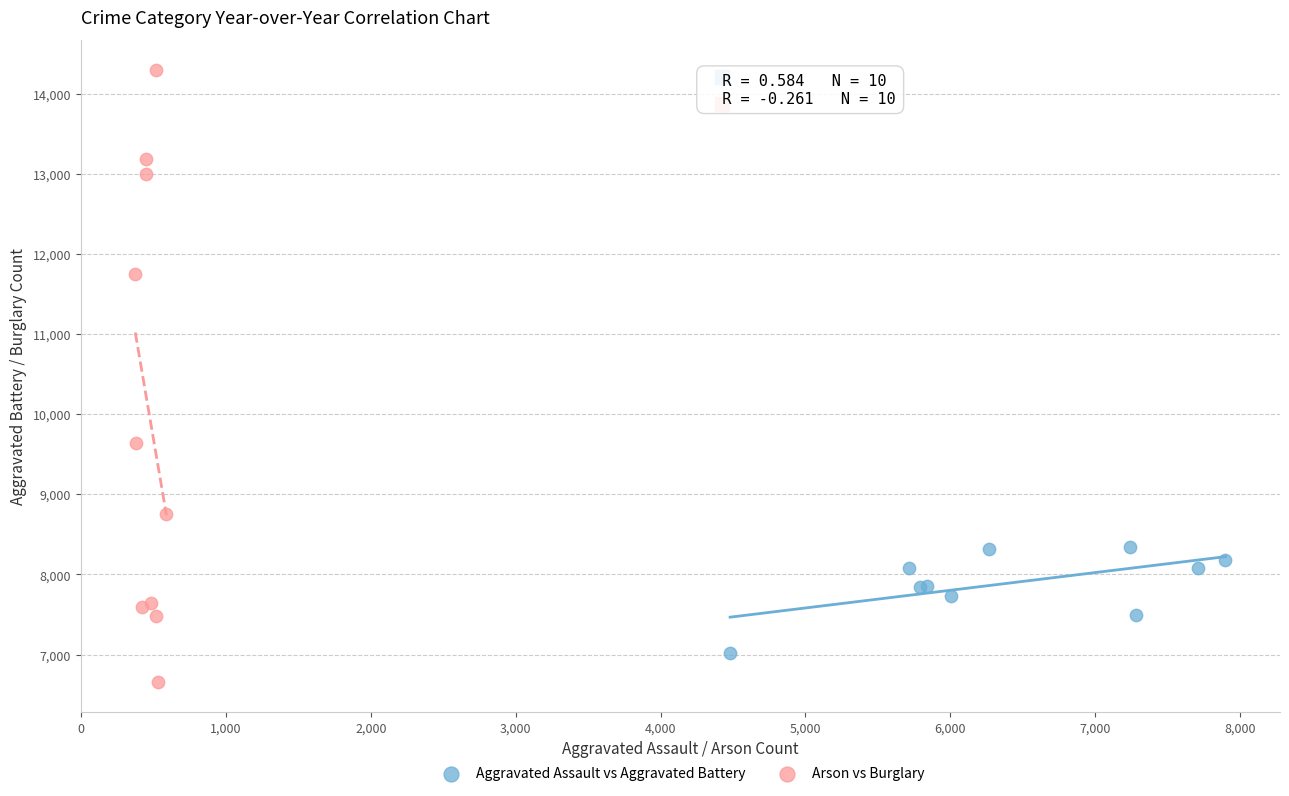

Which series contains the highest Y value?

Arson vs Burglary